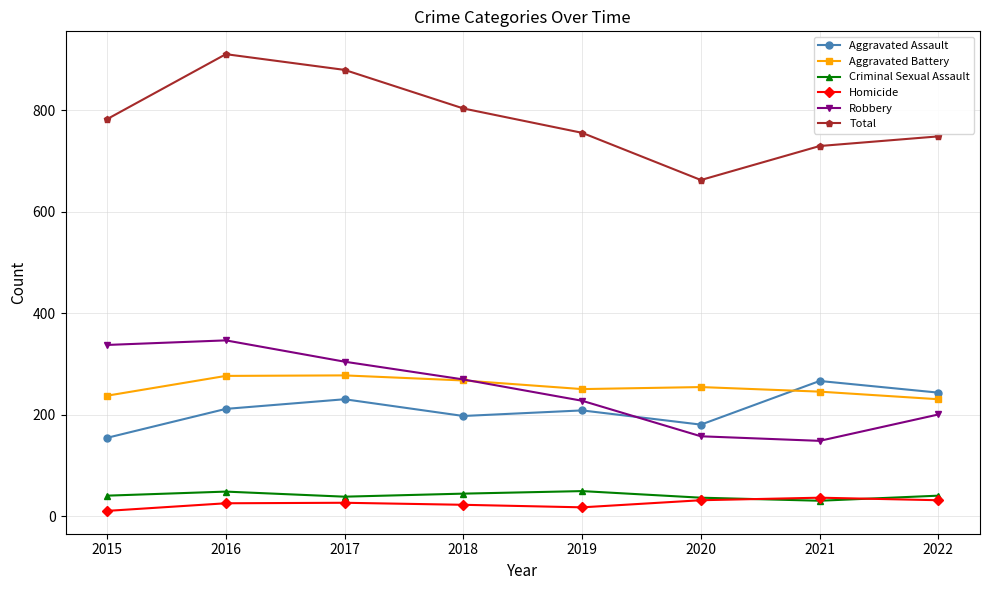

Which series changed the most between 2017 and 2022?

Total